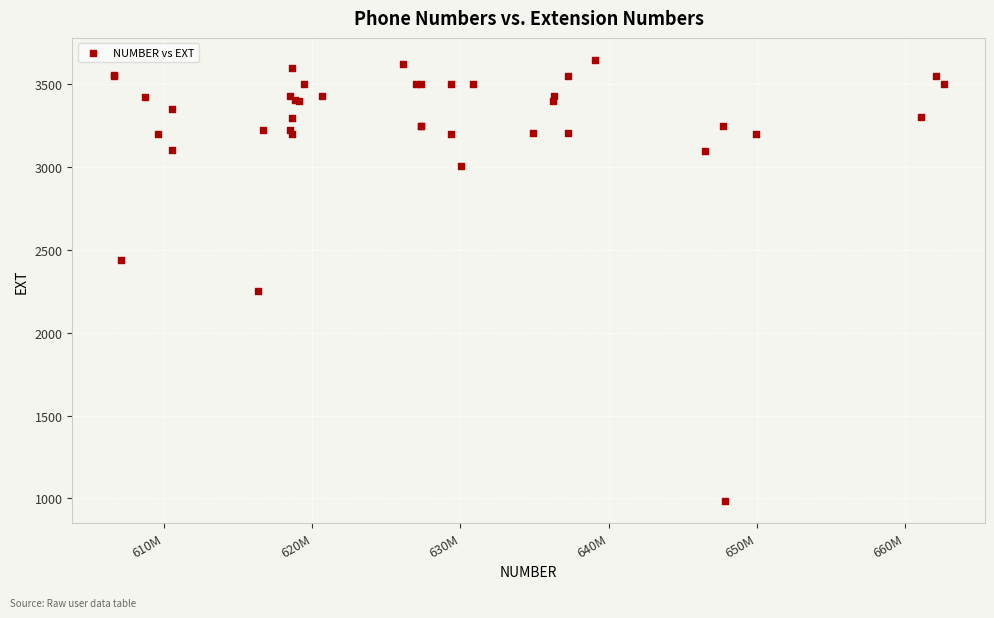

What Y value in the scatter plot is closest to 2316?

2251